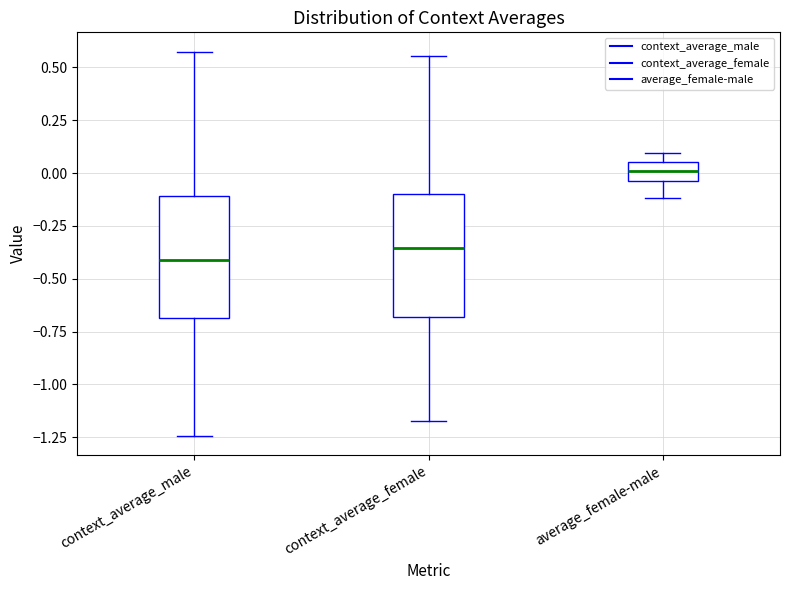

Reading left to right, transcribe this box plot: for each box, give where its median line is, the range the box spans, and where its two whiskers end, as read against the y-axis. The values are not printed on the chart, so give them approximately, as read against the axis.

context_average_male: median -0.40, box -0.70 to -0.10, whiskers -1.25 to 0.55
context_average_female: median -0.35, box -0.70 to -0.10, whiskers -1.15 to 0.55
average_female-male: median 0.00, box -0.05 to 0.05, whiskers -0.10 to 0.10